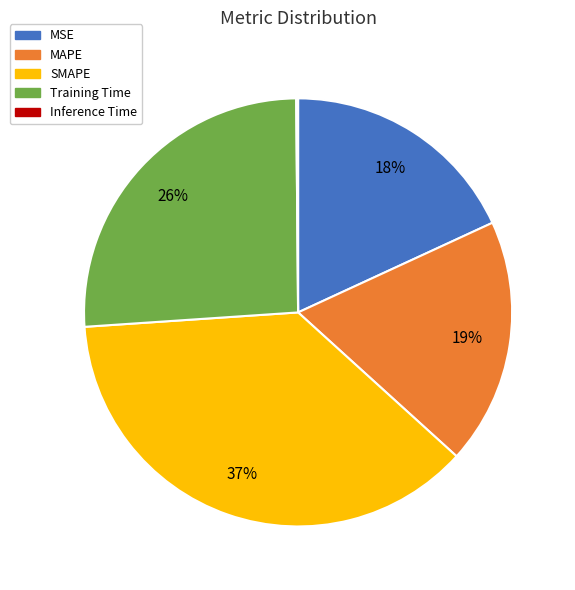

Which category has the biggest portion of the pie?

SMAPE